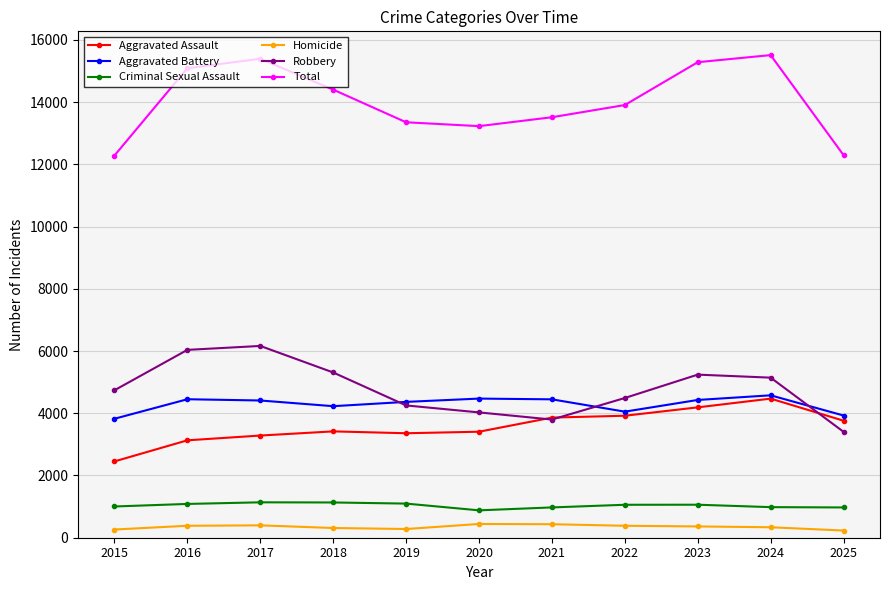

What is the difference between the second highest and second lowest values in the Aggravated Assault series?

1059